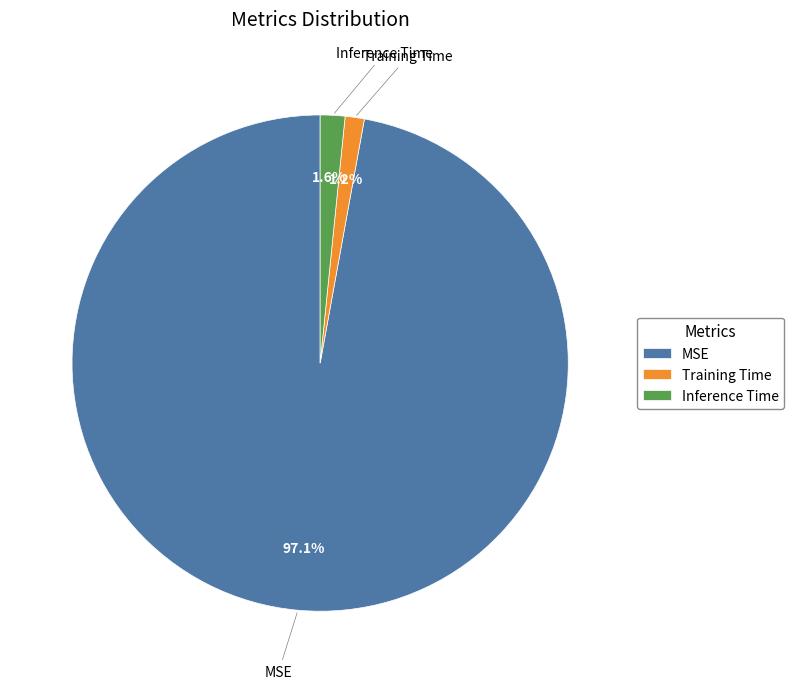

To the nearest percent, what percentage of the pie is Inference Time?

2%